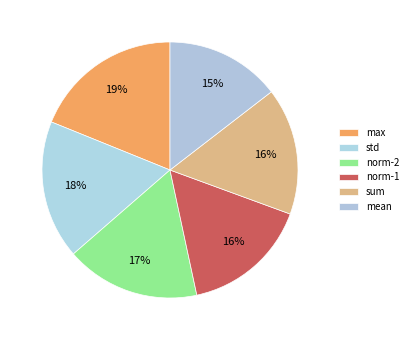

Which category has the biggest portion of the pie?

max